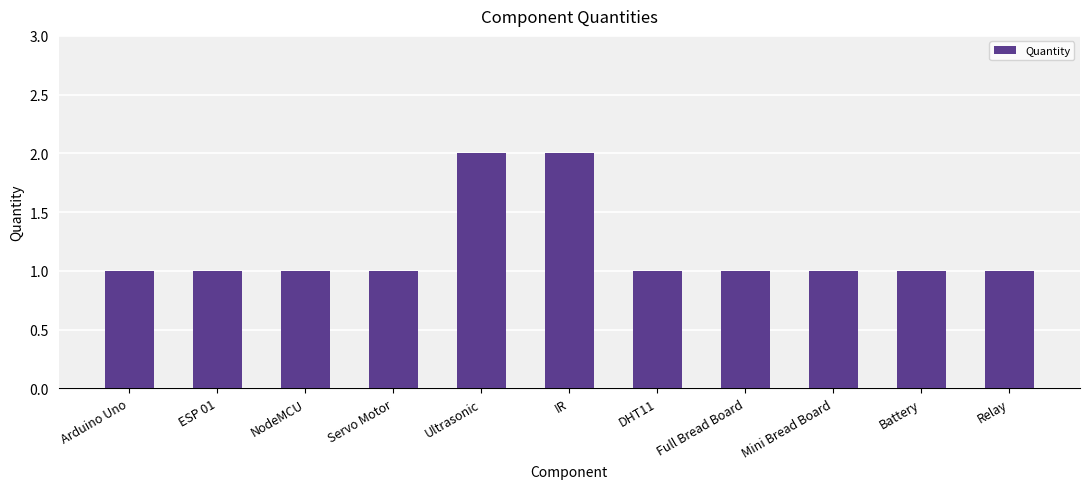

What is the change in value from IR to Relay?

-1